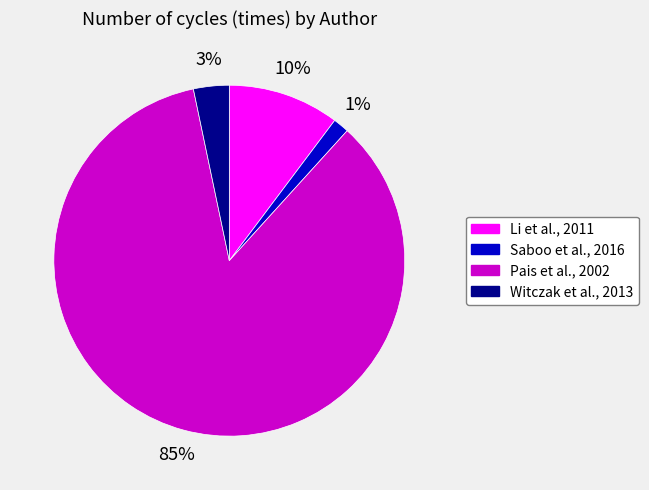

To the nearest percent, what percentage of the pie is Witczak et al., 2013?

3%